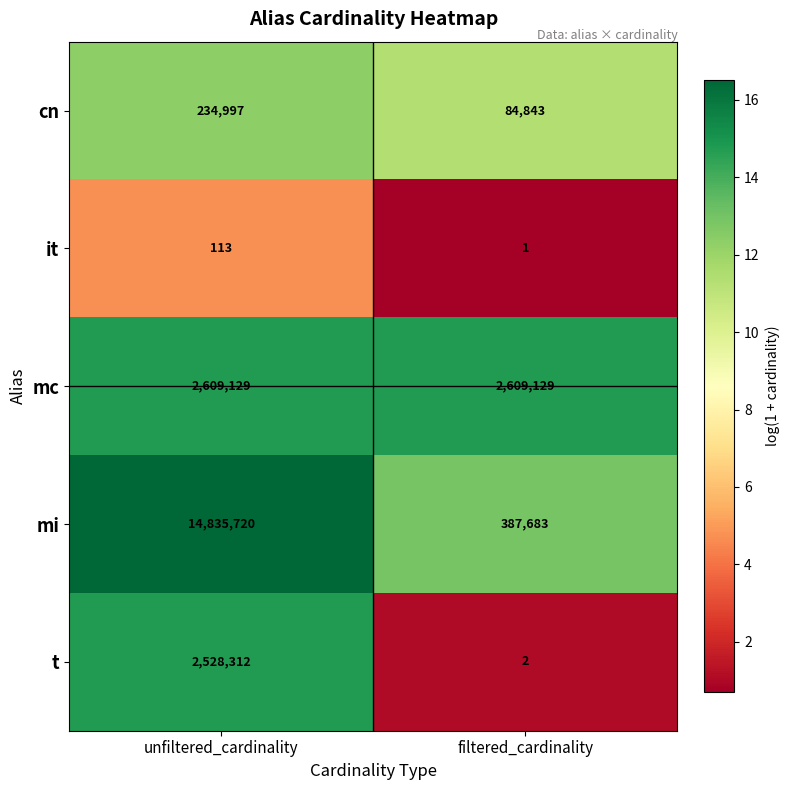

What is the difference between the it values at filtered_cardinality and unfiltered_cardinality?

112